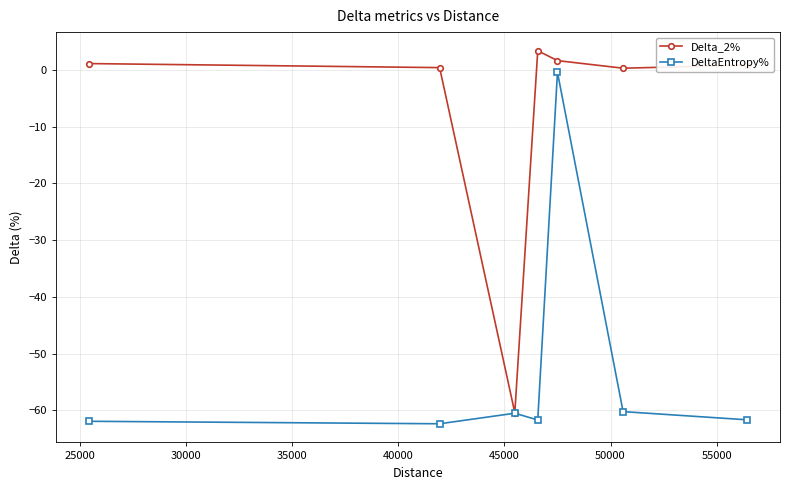

How many categories are shown in the chart?

7